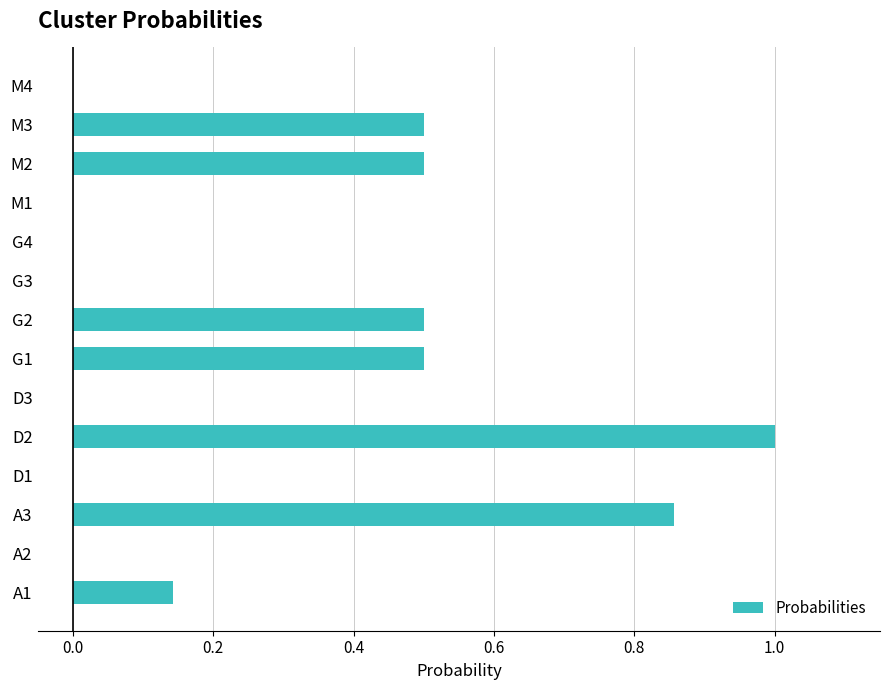

What is the greatest value displayed?

1.0